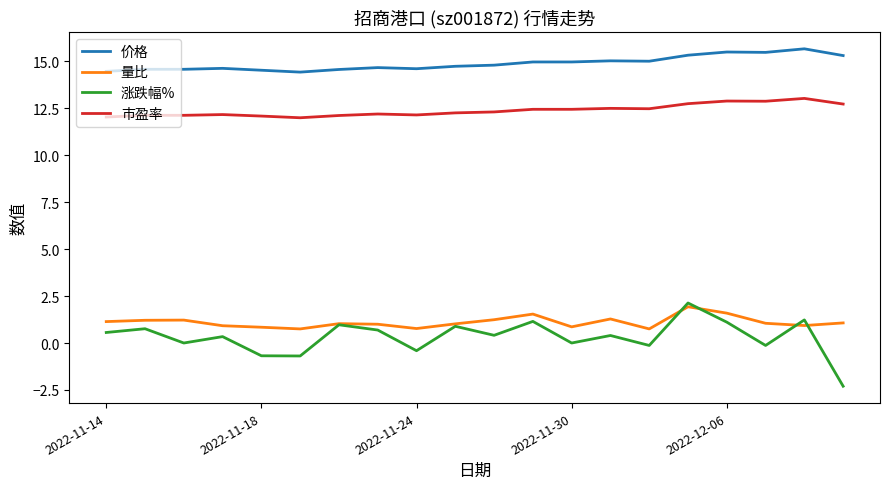

Rank the series by their maximum value, from highest to lowest.

价格, 市盈率, 涨跌幅%, 量比